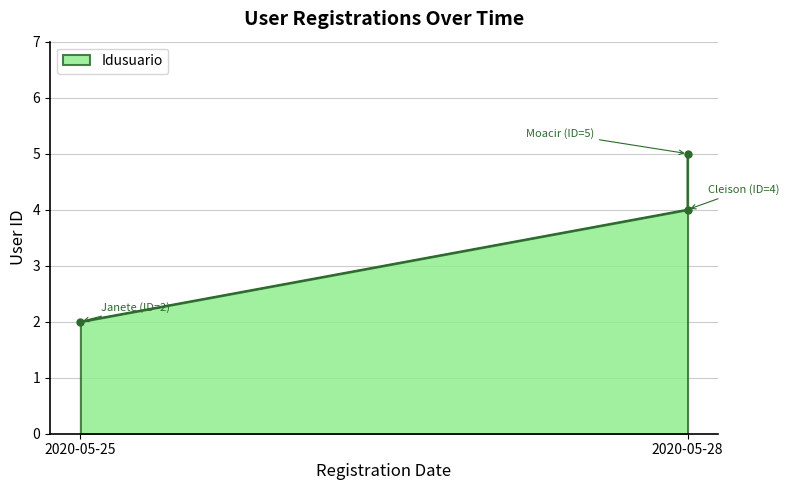

What is the change in value from 2020-05-25 to 2020-05-28?

+3